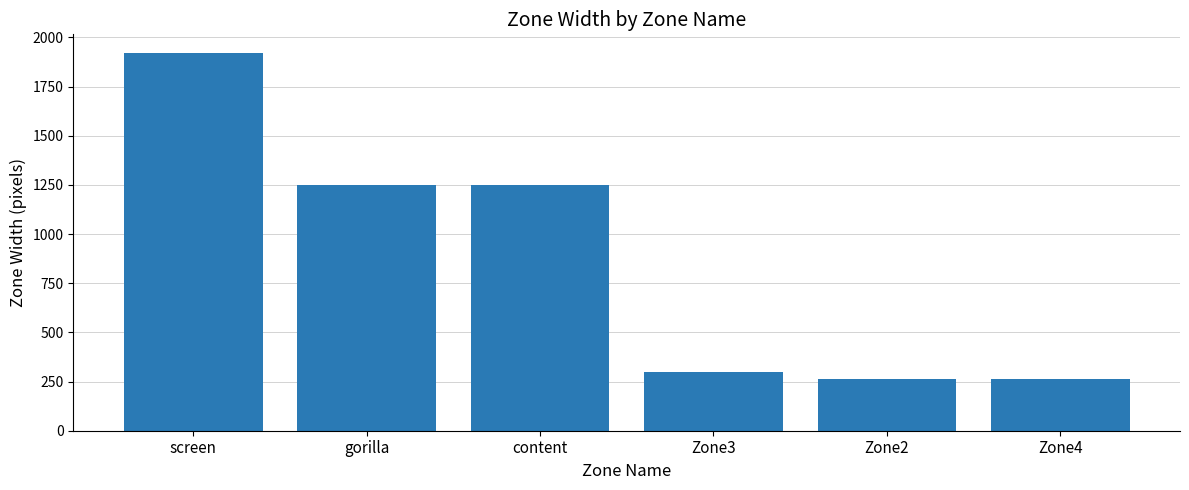

Reading right to left, extract all data points from this chart.

262	262	299	1249	1249	1920